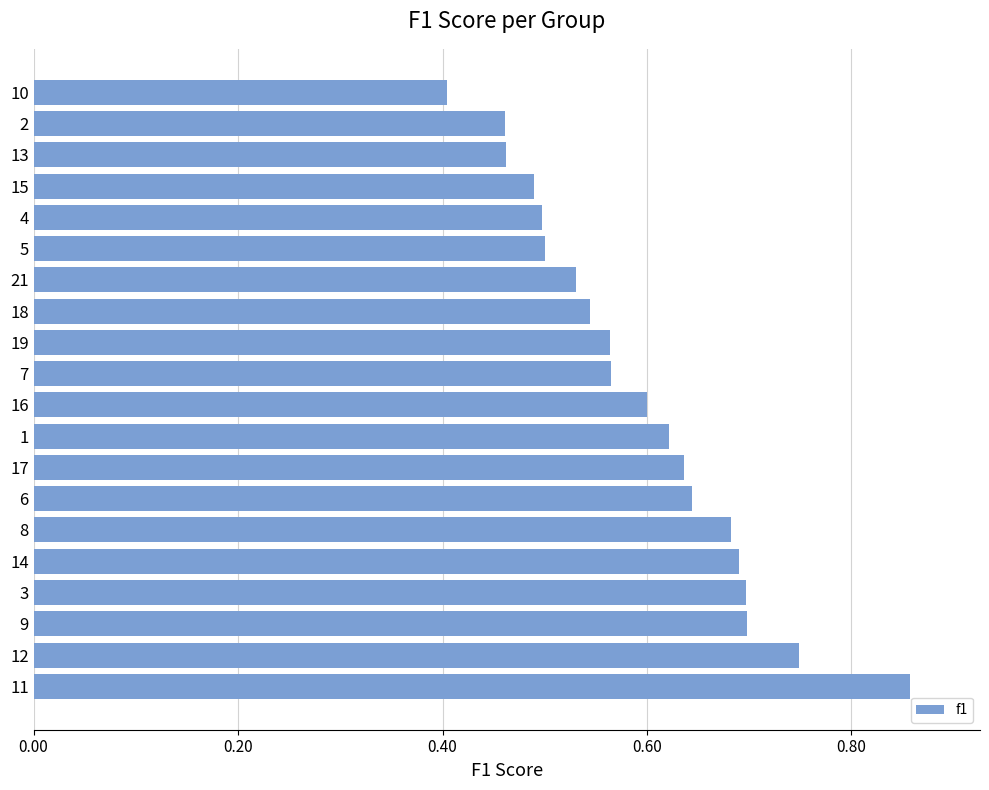

Which category has the lowest value across all series?

10